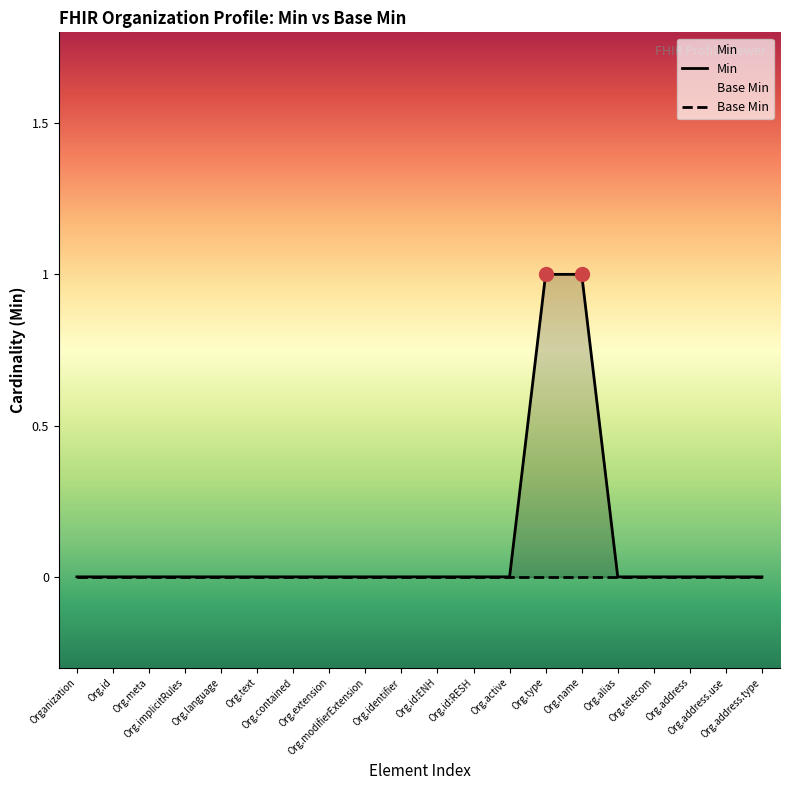

Is the value of Min at Organization greater than the value of Base Min at Org.id:RESH?

No